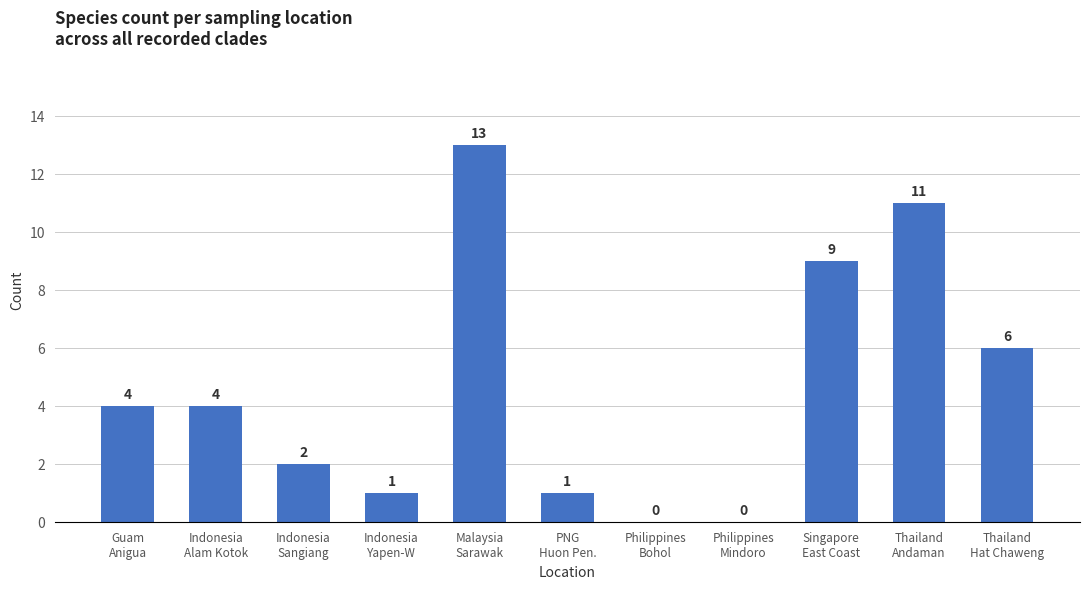

Reading left to right, what are all the values shown in this chart?

Guam
Anigua=4	Indonesia
Alam Kotok=4	Indonesia
Sangiang=2	Indonesia
Yapen-W=1	Malaysia
Sarawak=13	PNG
Huon Pen.=1	Philippines
Bohol=0	Philippines
Mindoro=0	Singapore
East Coast=9	Thailand
Andaman=11	Thailand
Hat Chaweng=6